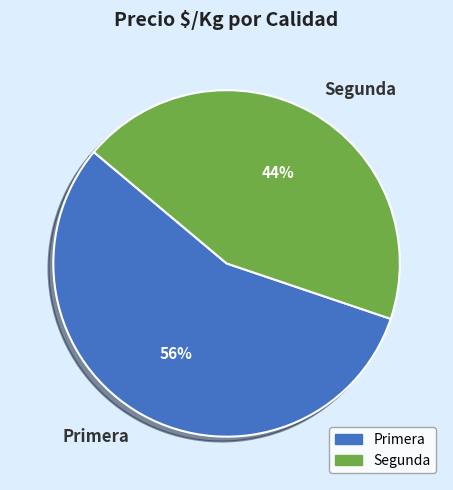

Count the number of slices in the pie.

2